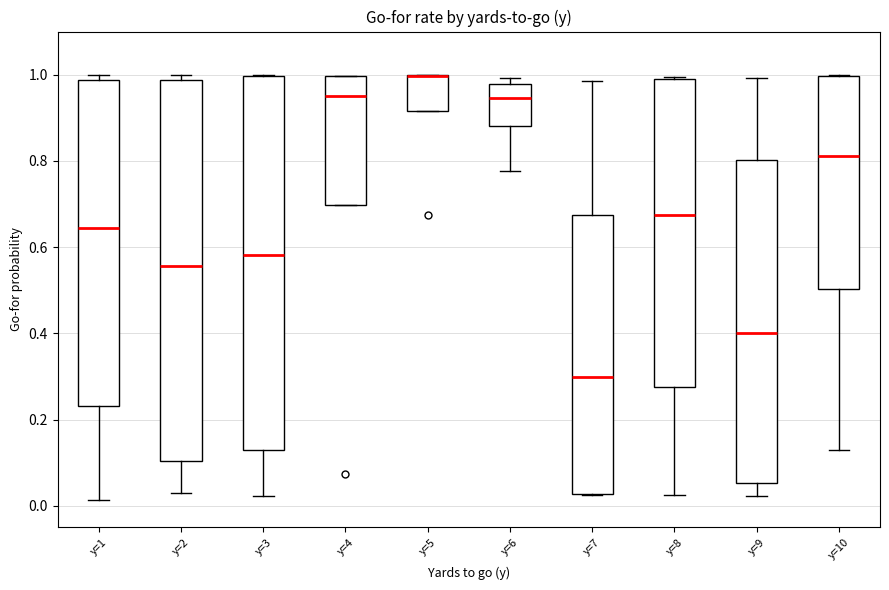

Reading left to right, read every box against the y-axis: the position of its median line, the range the box covers, and the ends of its whiskers. The values are not printed on the chart, so give them approximately, as read against the axis.

y=1: median 0.64, box 0.24 to 0.98, whiskers 0.02 to 1.00
y=2: median 0.56, box 0.10 to 0.98, whiskers 0.04 to 1.00
y=3: median 0.58, box 0.14 to 1.00, whiskers 0.02 to 1.00
y=4: median 0.96, box 0.70 to 1.00, whiskers 0.70 to 1.00
y=5: median 1.00 (drawn on the box's upper edge), box 0.92 to 1.00, whiskers 0.92 to 1.00
y=6: median 0.94, box 0.88 to 0.98, whiskers 0.78 to 1.00
y=7: median 0.30, box 0.02 to 0.68, whiskers 0.02 to 0.98
y=8: median 0.68, box 0.28 to 1.00, whiskers 0.02 to 1.00
y=9: median 0.40, box 0.06 to 0.80, whiskers 0.02 to 1.00
y=10: median 0.82, box 0.50 to 1.00, whiskers 0.12 to 1.00